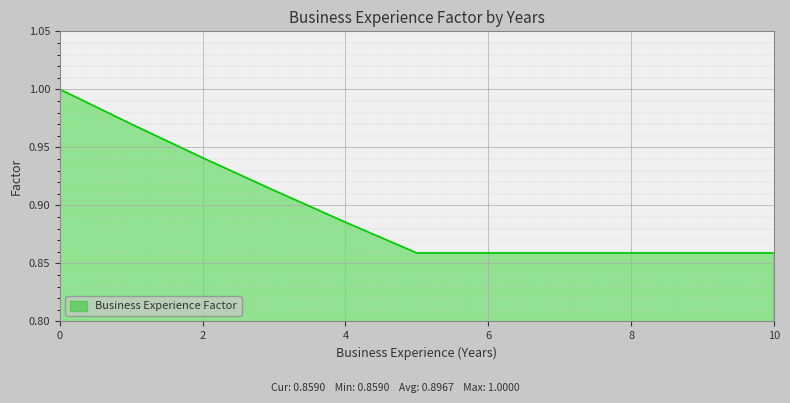

What is the difference between the maximum and minimum values?

0.1